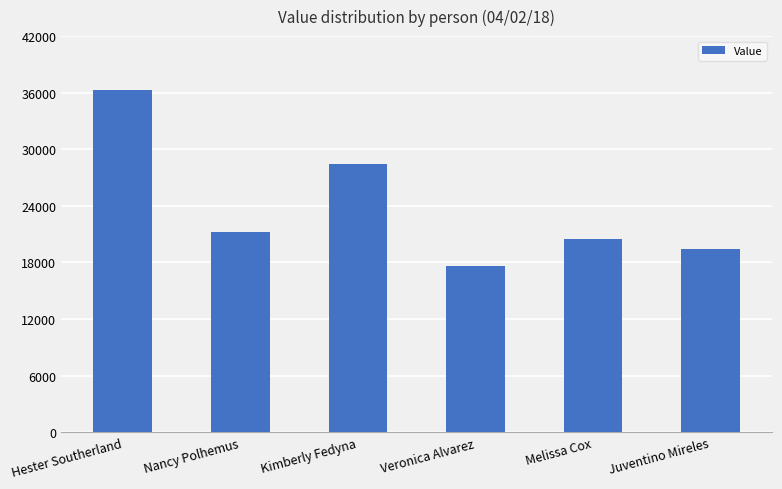

What position from the right is Veronica Alvarez?

3